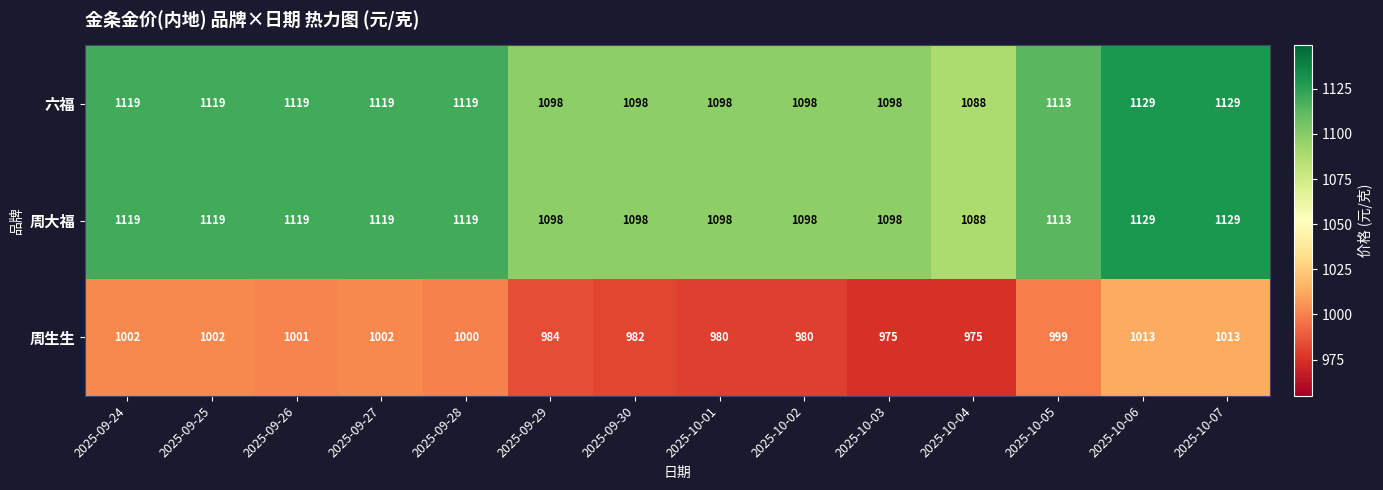

What is the average value of the 六福 series?

1110